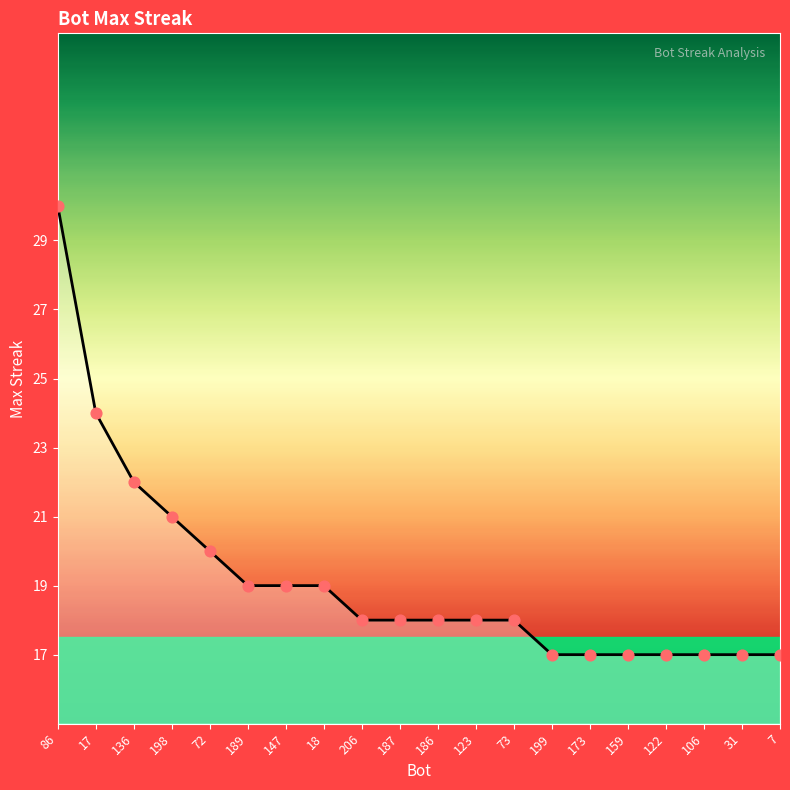

Approximately how many times larger is the value at 86 compared to 187?

1.7